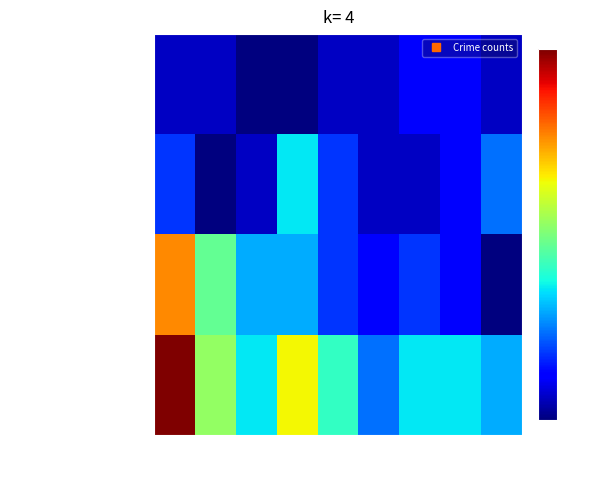

Reading left to right, what are all the values shown in this chart?

Aggravated Assault: 2015=1	2016=1	2017=0	2018=0	2019=1	2020=1	2021=2	2022=2	2023=1
Aggravated Battery: 2015=3	2016=0	2017=1	2018=6	2019=3	2020=1	2021=1	2022=2	2023=4
Robbery: 2015=13	2016=8	2017=5	2018=5	2019=3	2020=2	2021=3	2022=2	2023=0
Total: 2015=17	2016=9	2017=6	2018=11	2019=7	2020=4	2021=6	2022=6	2023=5